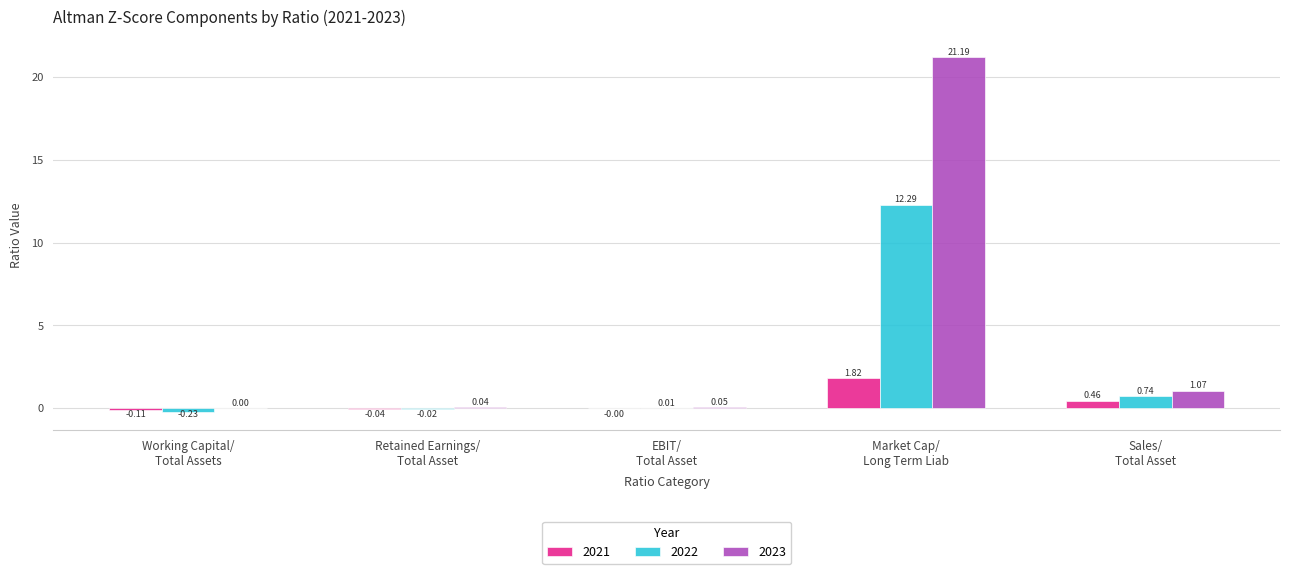

Which series has the largest total across all categories?

2023